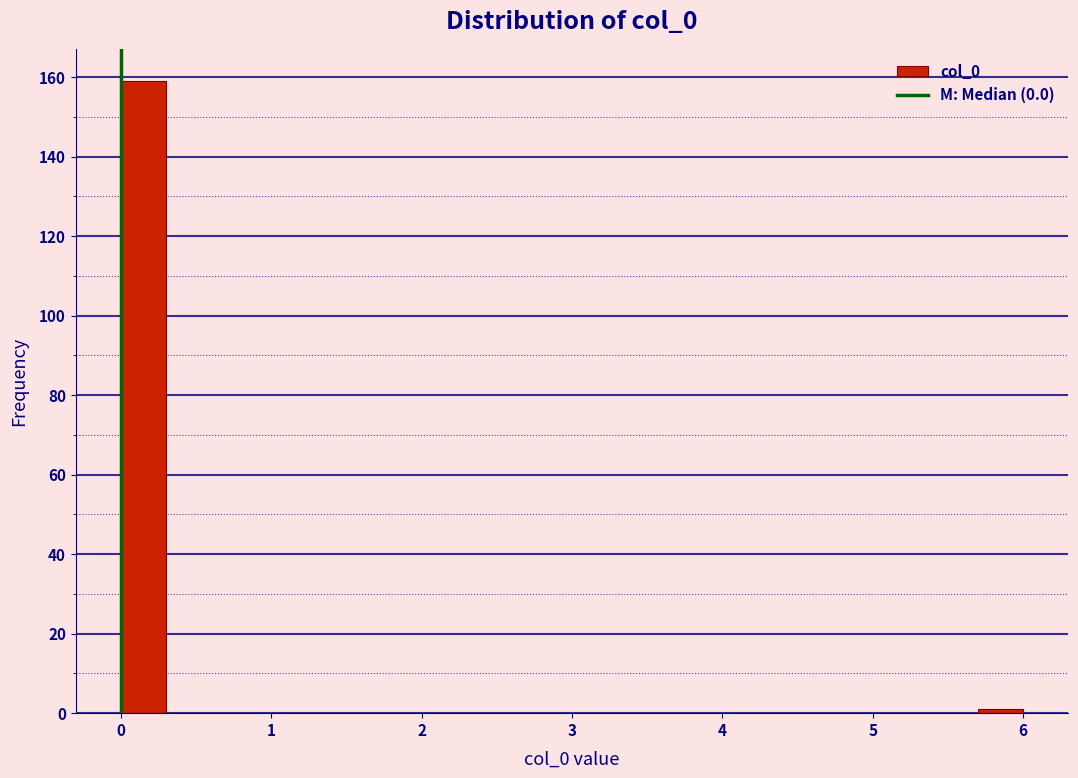

Read against the x-axis, roughly where is the centre of the tallest bar?

0.2